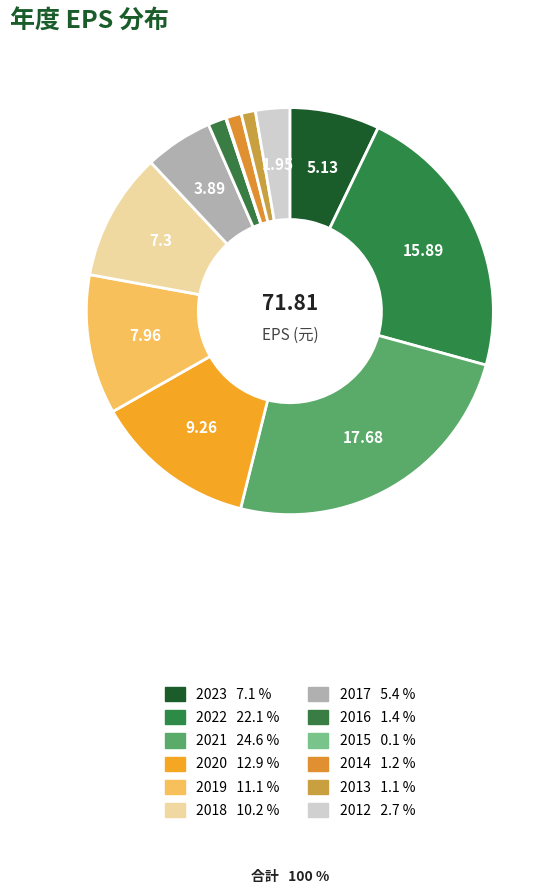

Which category has the smallest portion of the pie?

2015